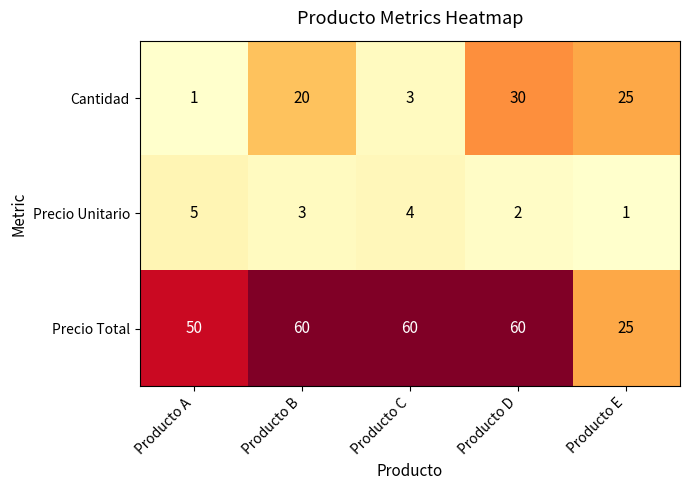

Is it true that Precio Unitario equals 5 at Producto A?

True